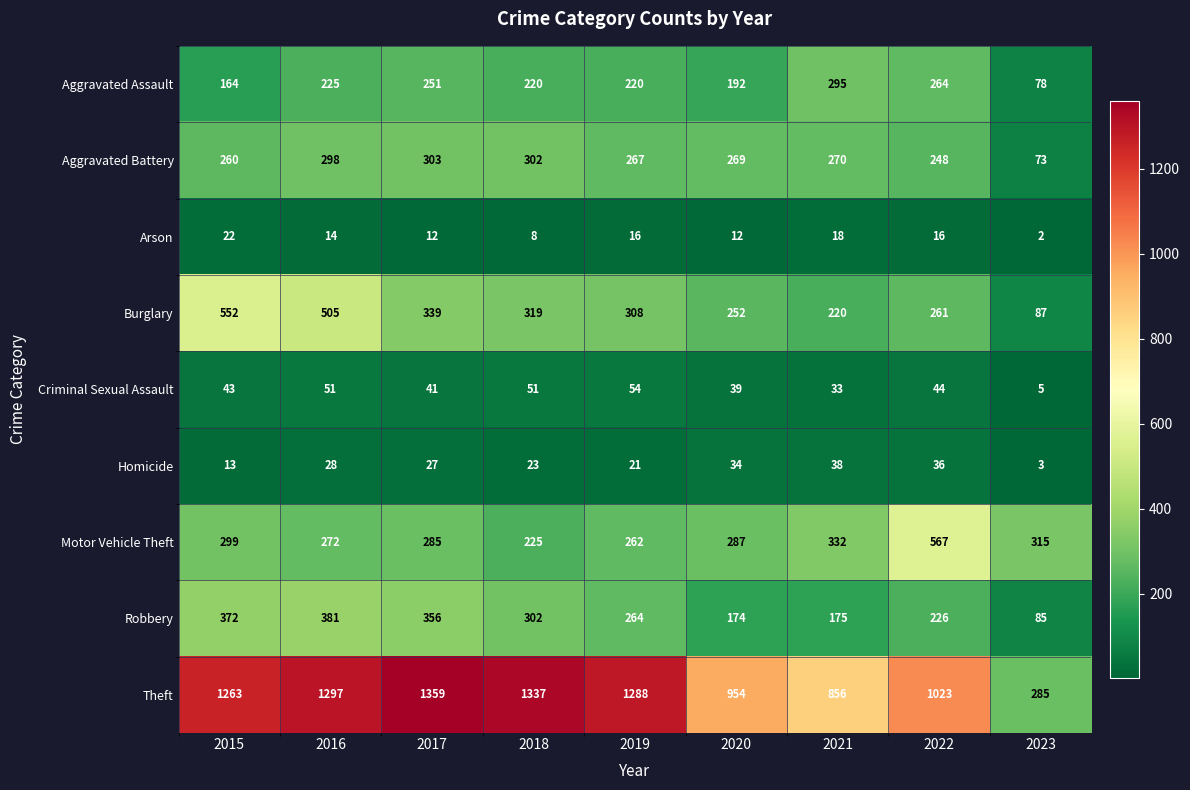

List the series in order of their peak value, highest first.

Theft, Motor Vehicle Theft, Burglary, Robbery, Aggravated Battery, Aggravated Assault, Criminal Sexual Assault, Homicide, Arson